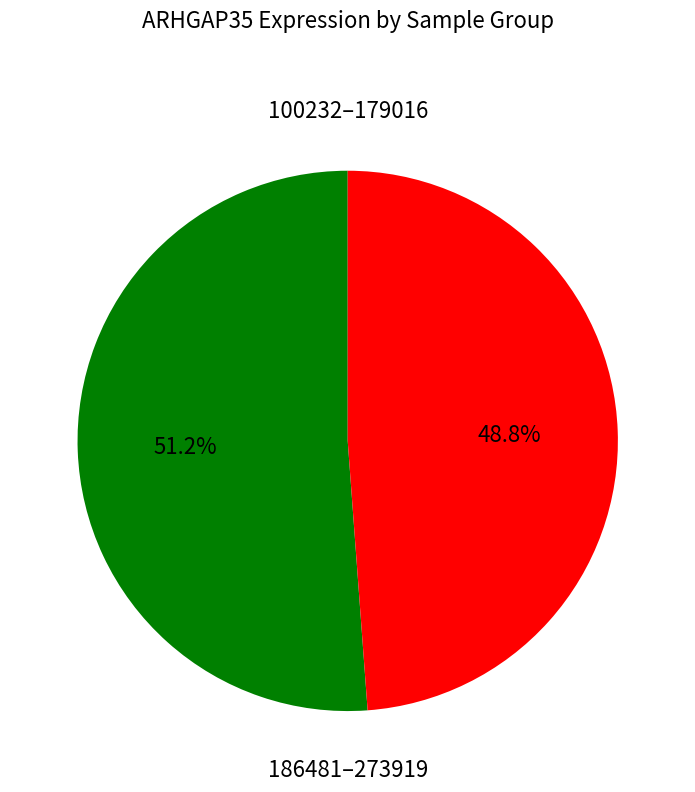

How many segments does this pie chart have?

2